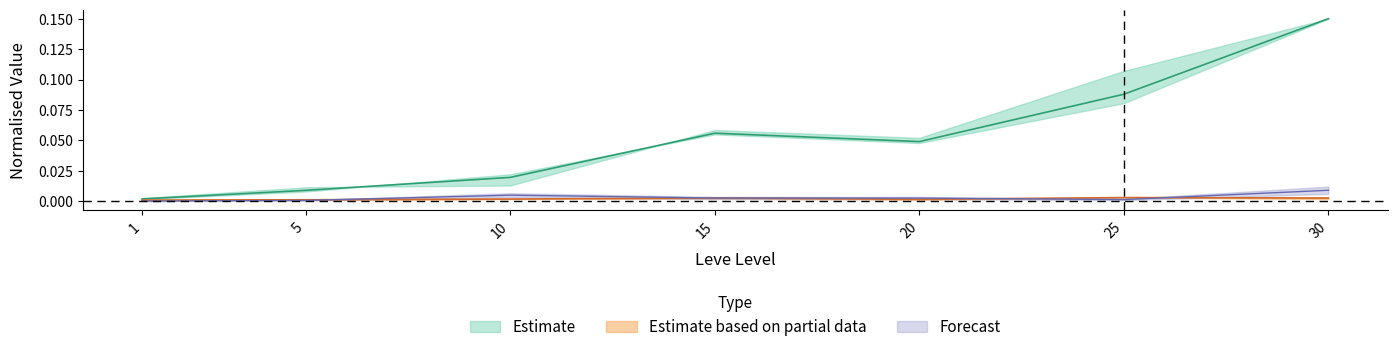

Is this an area chart (filled region under the line)?

No